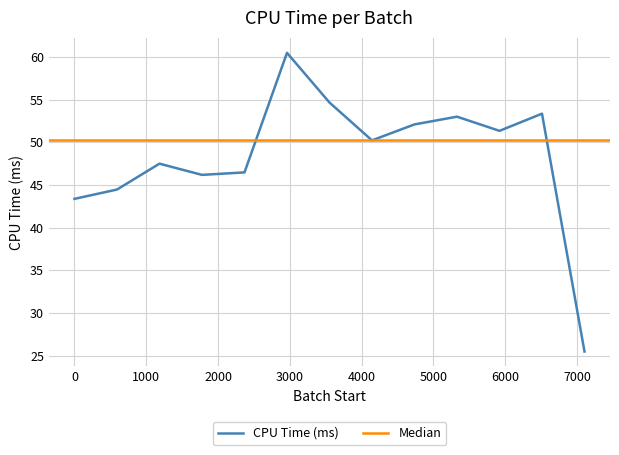

Reading left to right, what are all the values shown in this chart?

0=43.4	592=44.5	1184=47.5	1776=46.2	2368=46.5	2960=60.5	3552=54.7	4144=50.2	4736=52.1	5328=53.0	5920=51.3	6512=53.4	7104=25.5